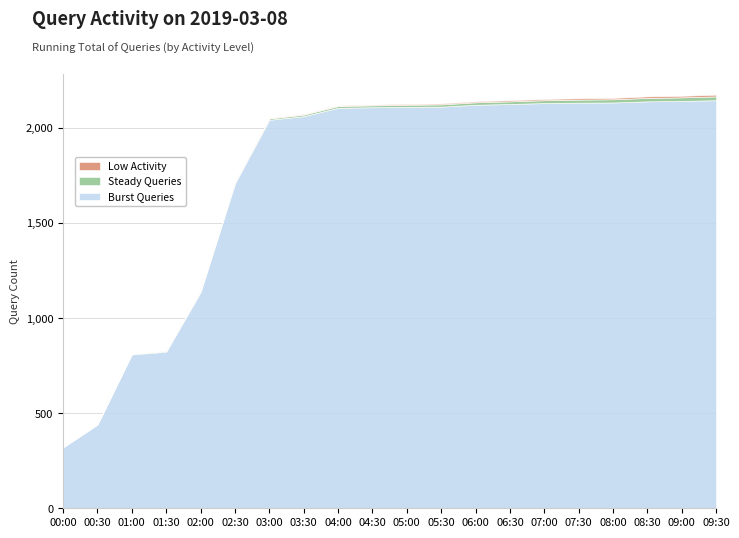

How many lines are shown in the chart?

3